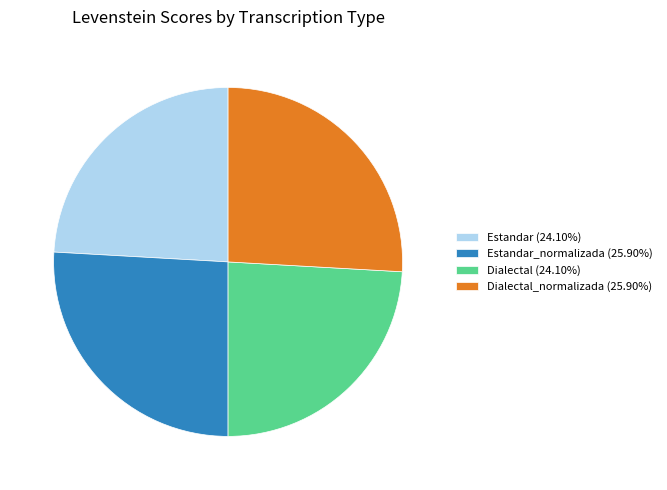

Combined, do Dialectal (24.10%) and Estandar (24.10%) account for over 50%?

No